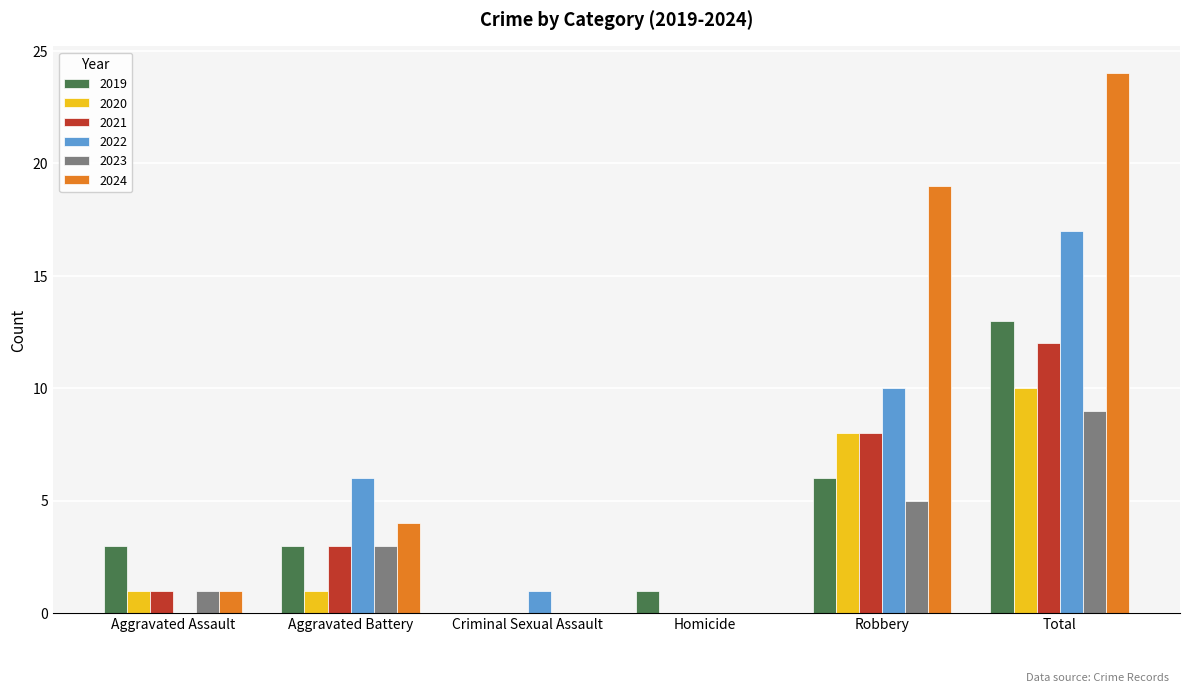

How many positive values does the 2019 series have?

5